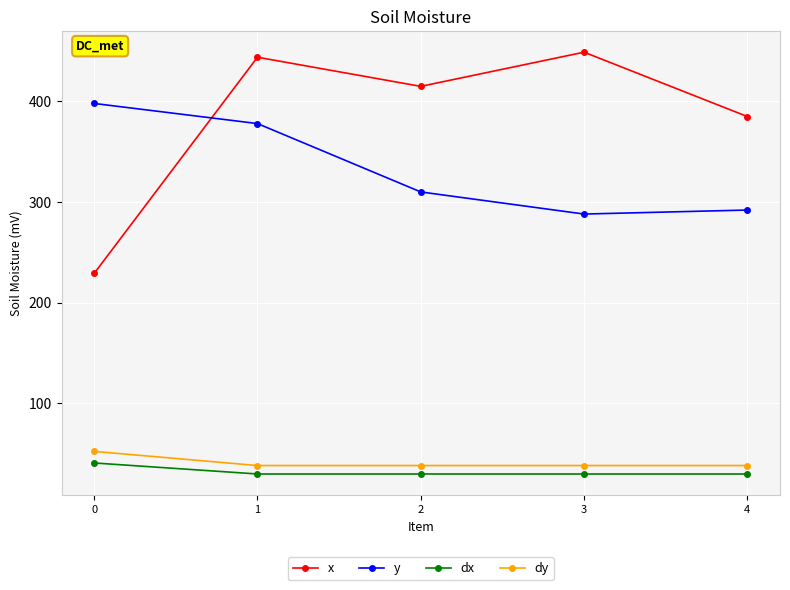

True or false: dy and x intersect in this chart.

False